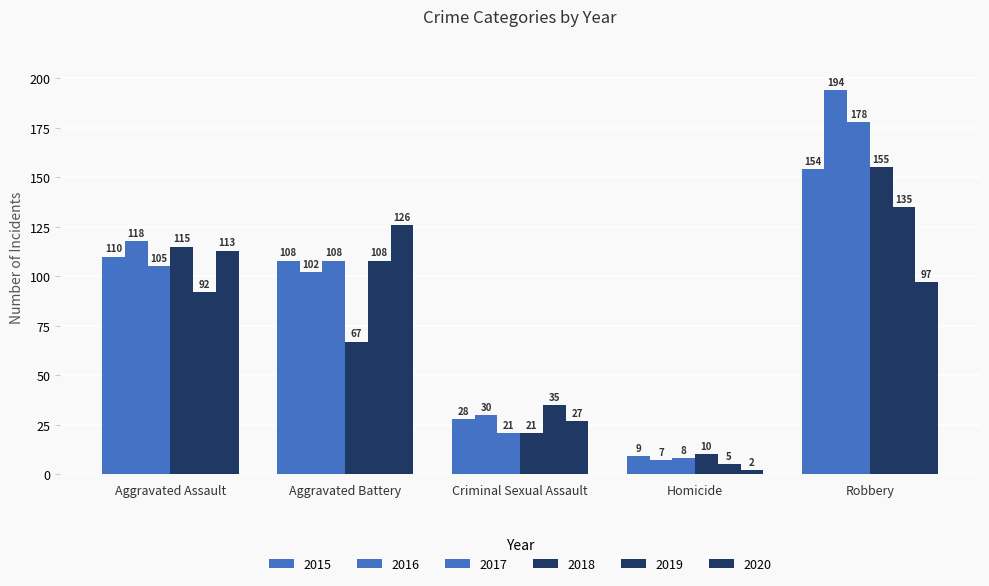

True or false: 2016 has a value of 51 at Aggravated Battery.

False